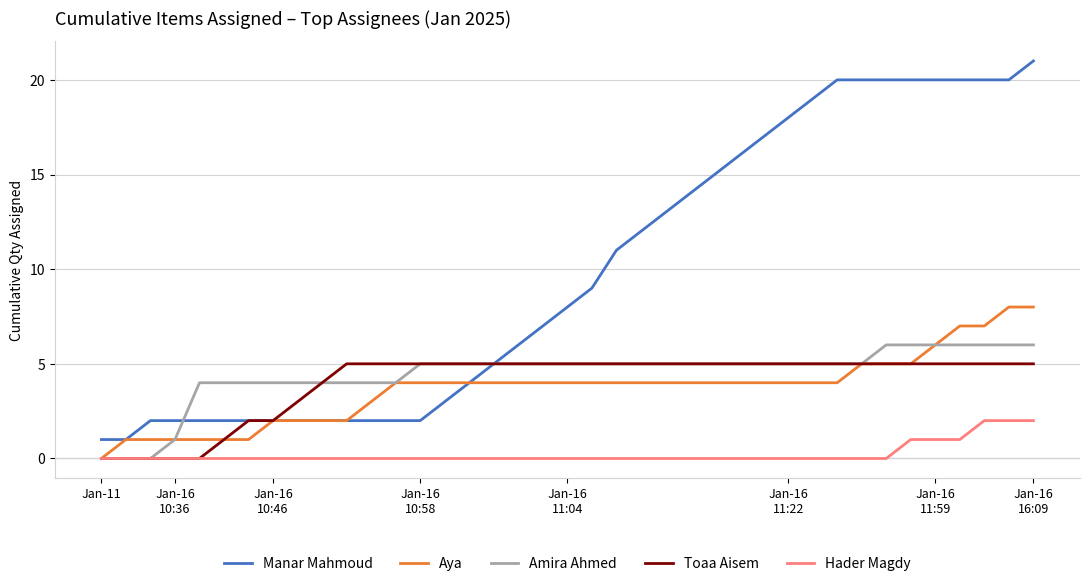

Which series has the largest total across all categories?

Manar Mahmoud